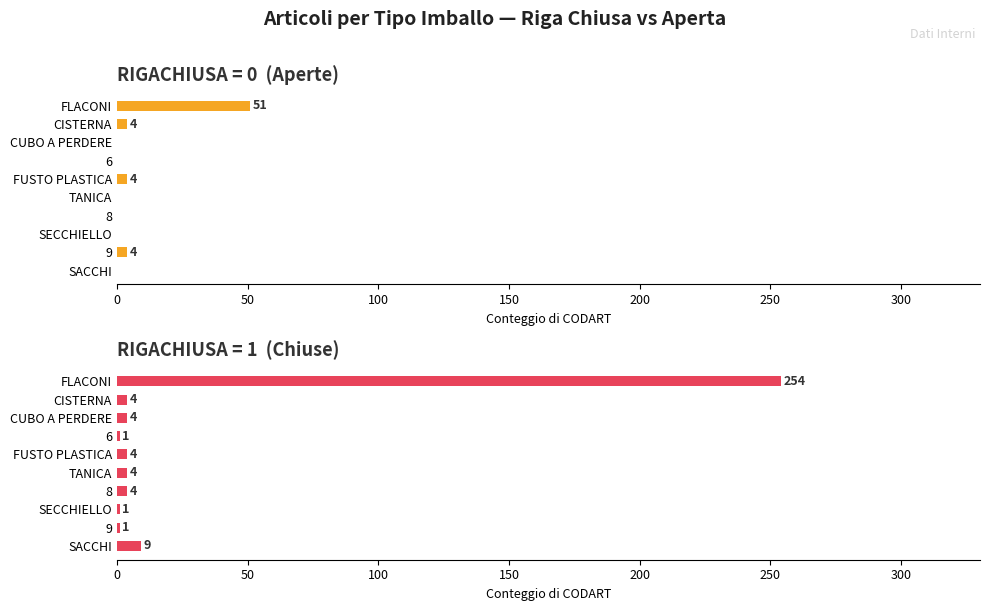

Which category has the highest value in the 0 series?

FLACONI